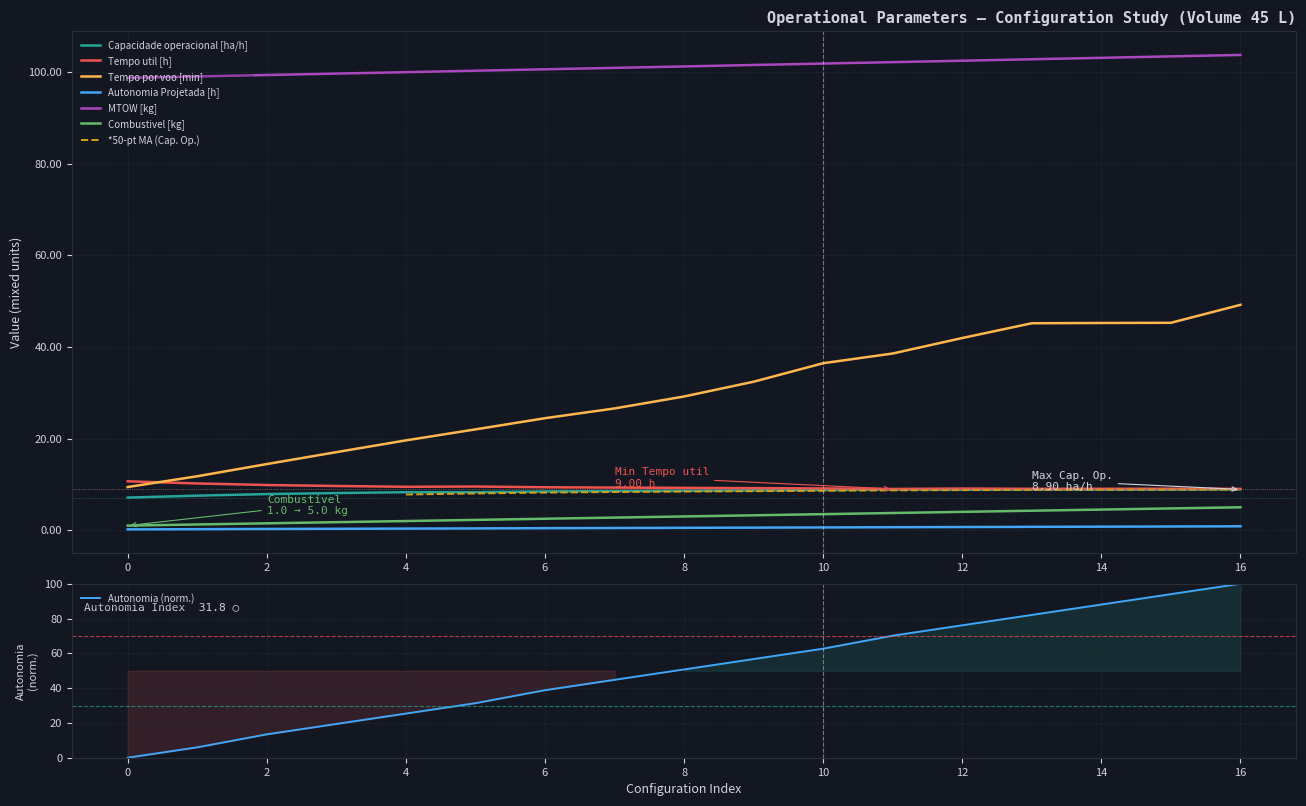

True or false: Capacidade operacional [ha/h] and Combustivel [kg] cross at least once.

False